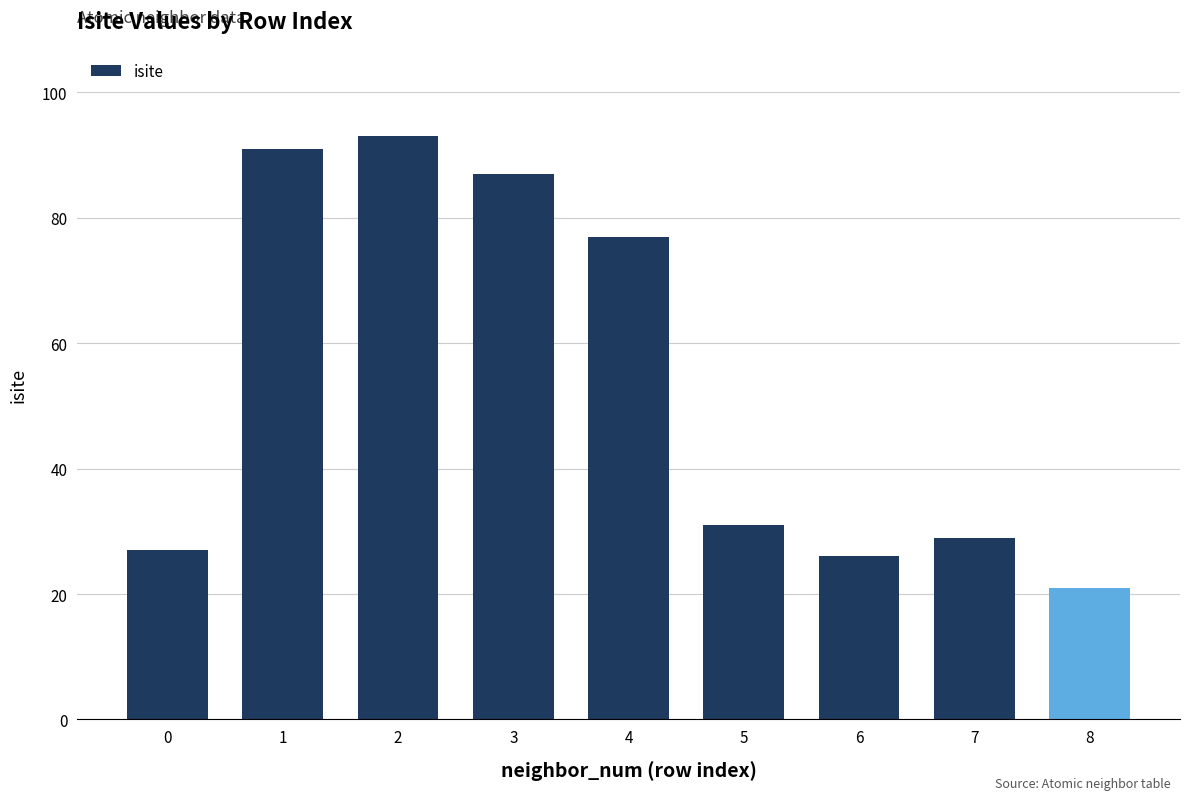

What is the sum of all values?

482